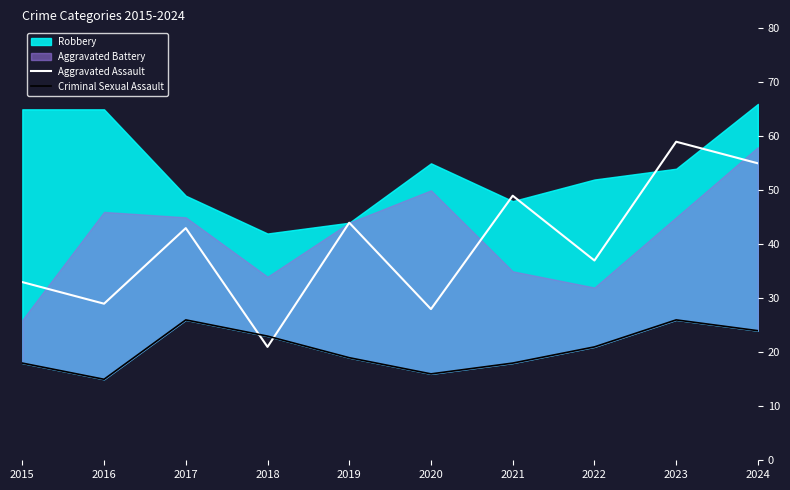

The Aggravated Assault series shows 29 at 2016. True or false?

True